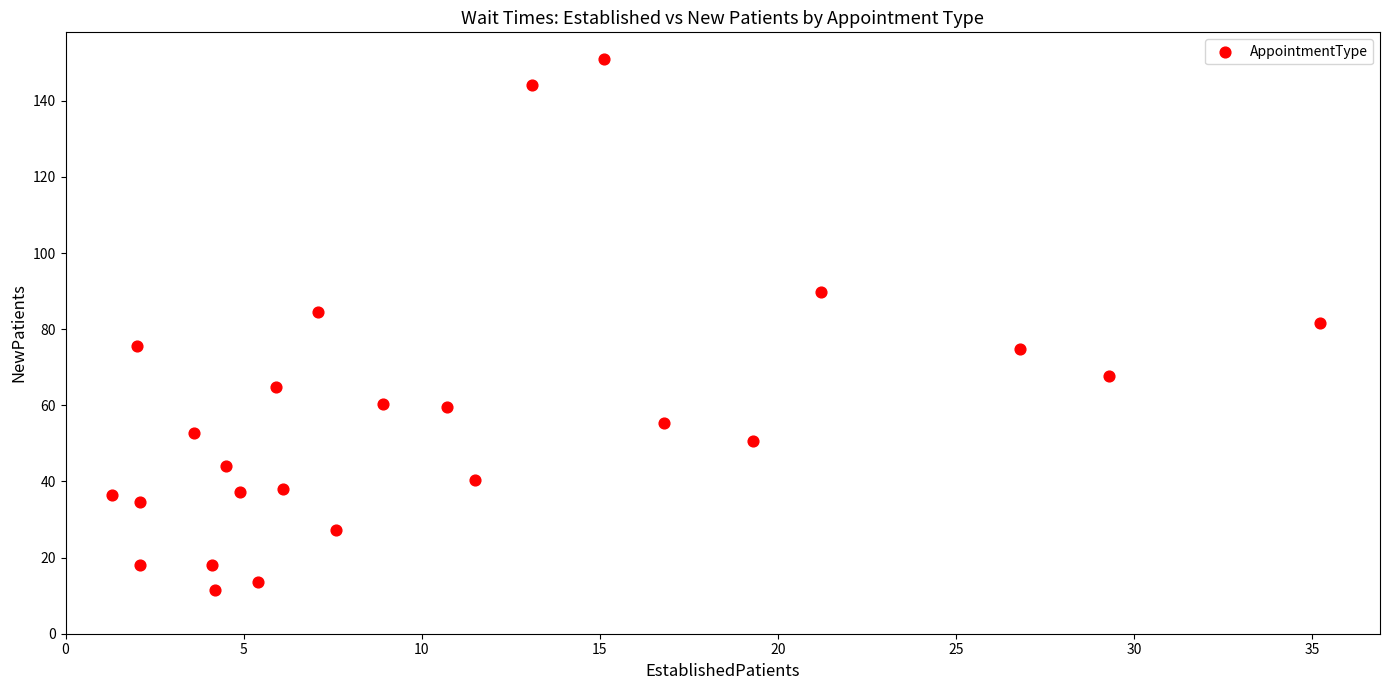

What is the range of X values (max minus min)?

33.9